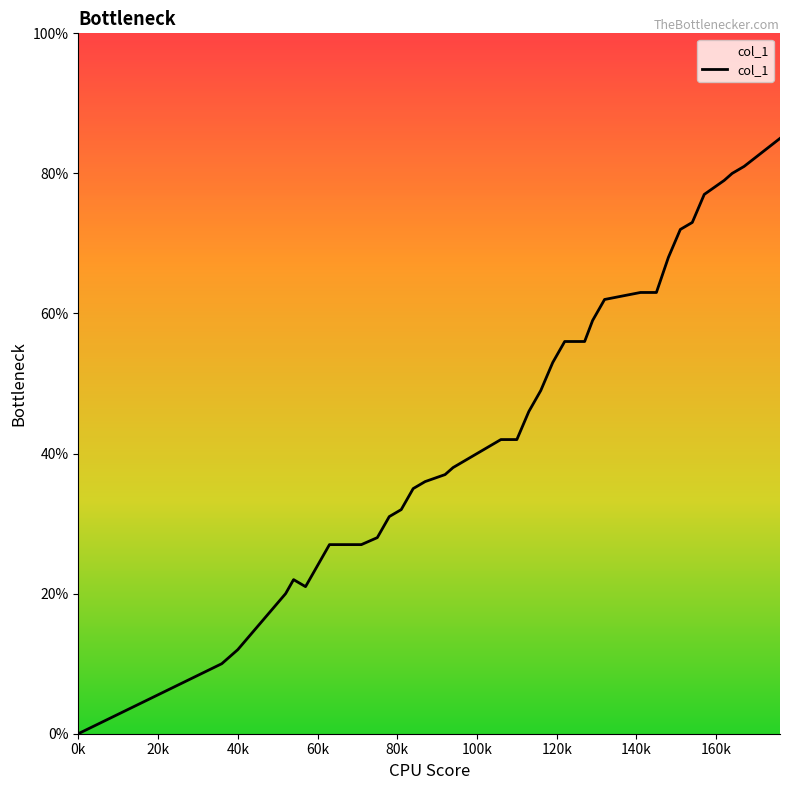

Does the chart display data point markers on the line(s)?

No